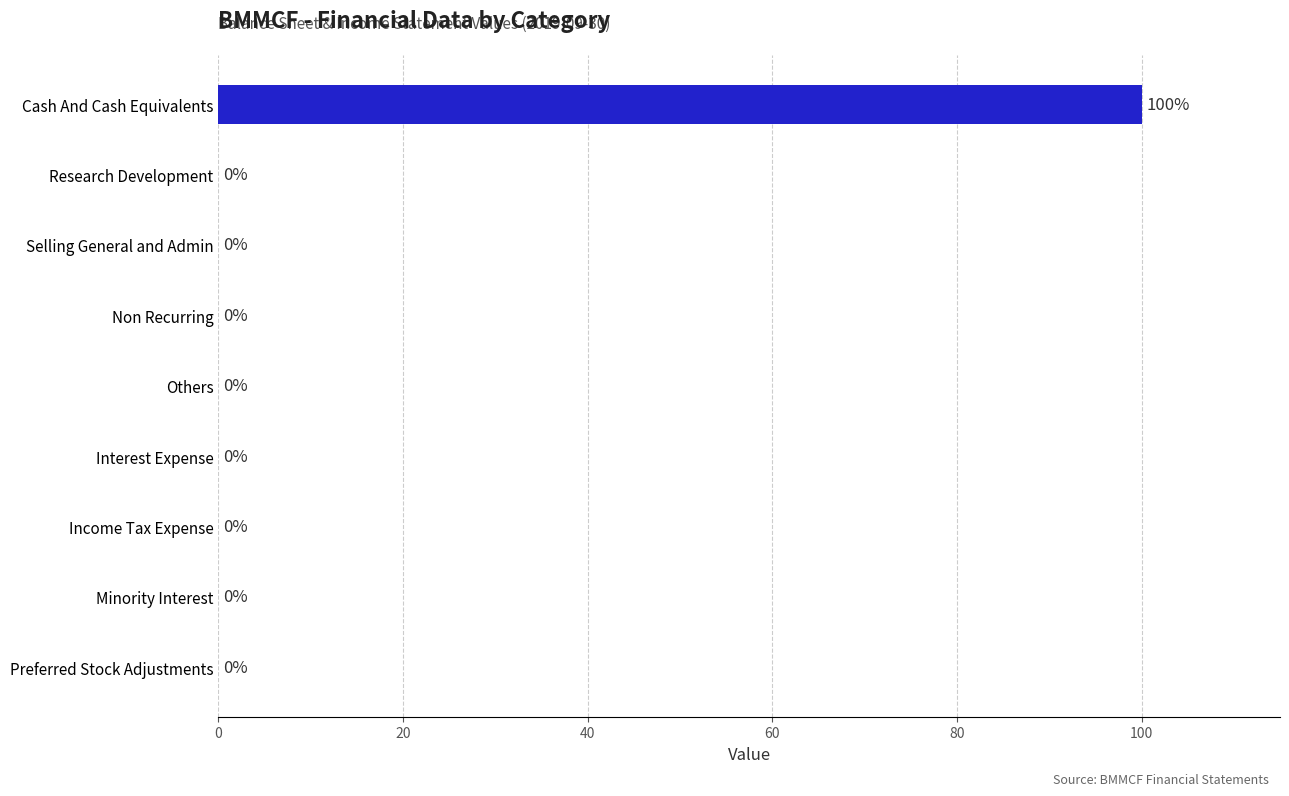

What is the sum of all values?

100